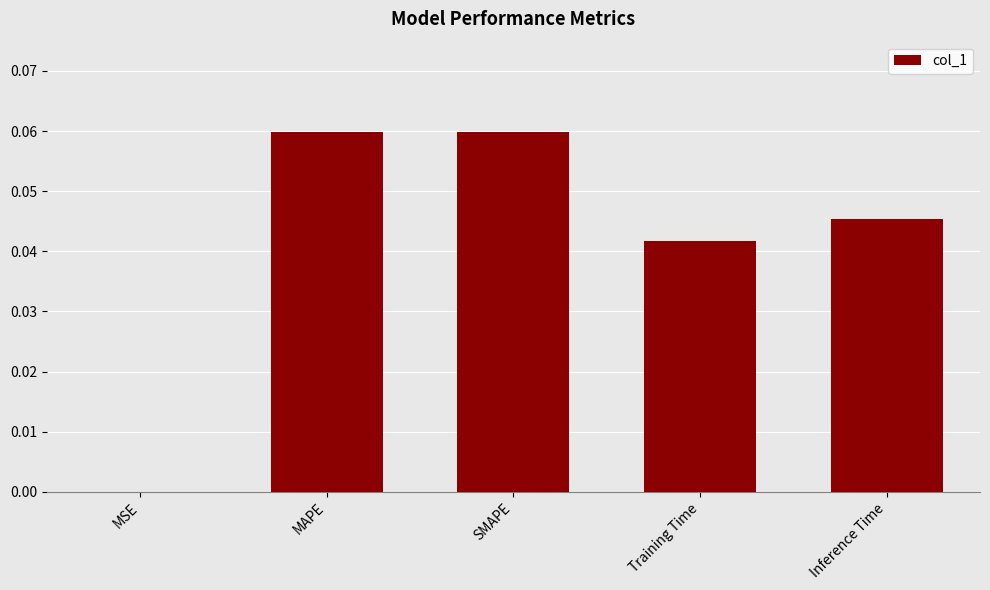

True or false: the data shows 0.1 at Inference Time.

False